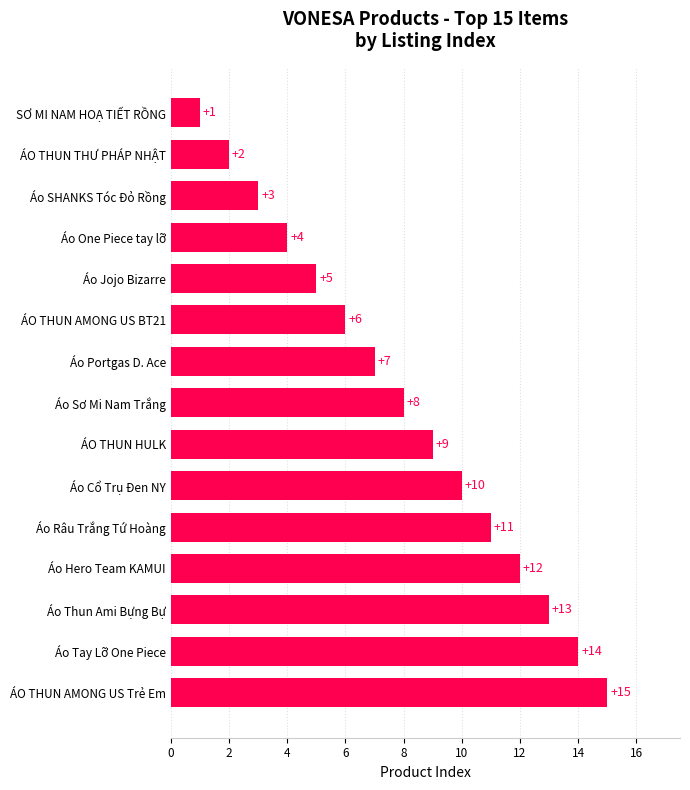

Where is the data nearest to the value 8?

Áo Sơ Mi Nam Trắng